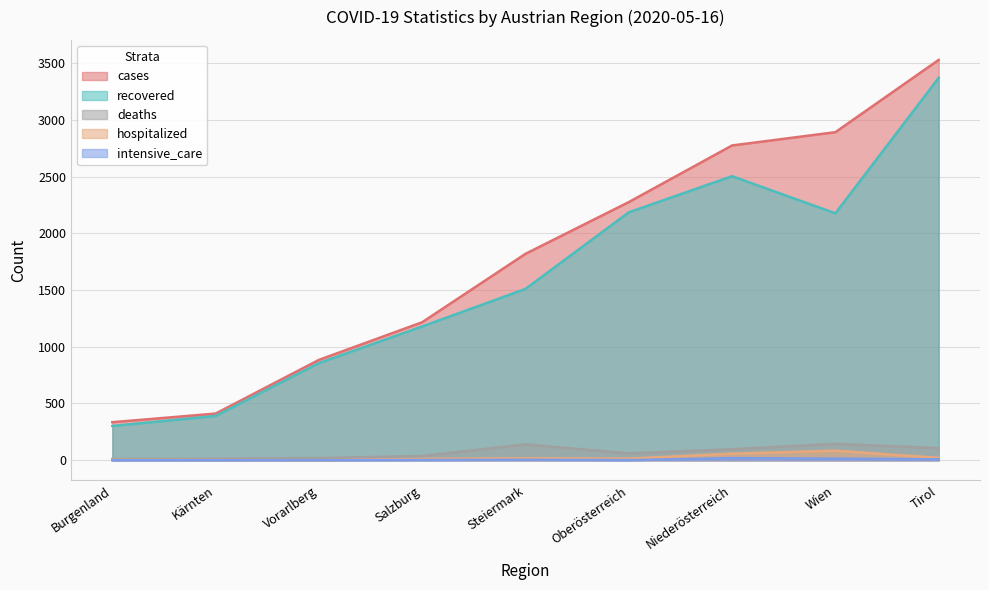

Between Burgenland and Kärnten, which series saw the biggest shift?

recovered